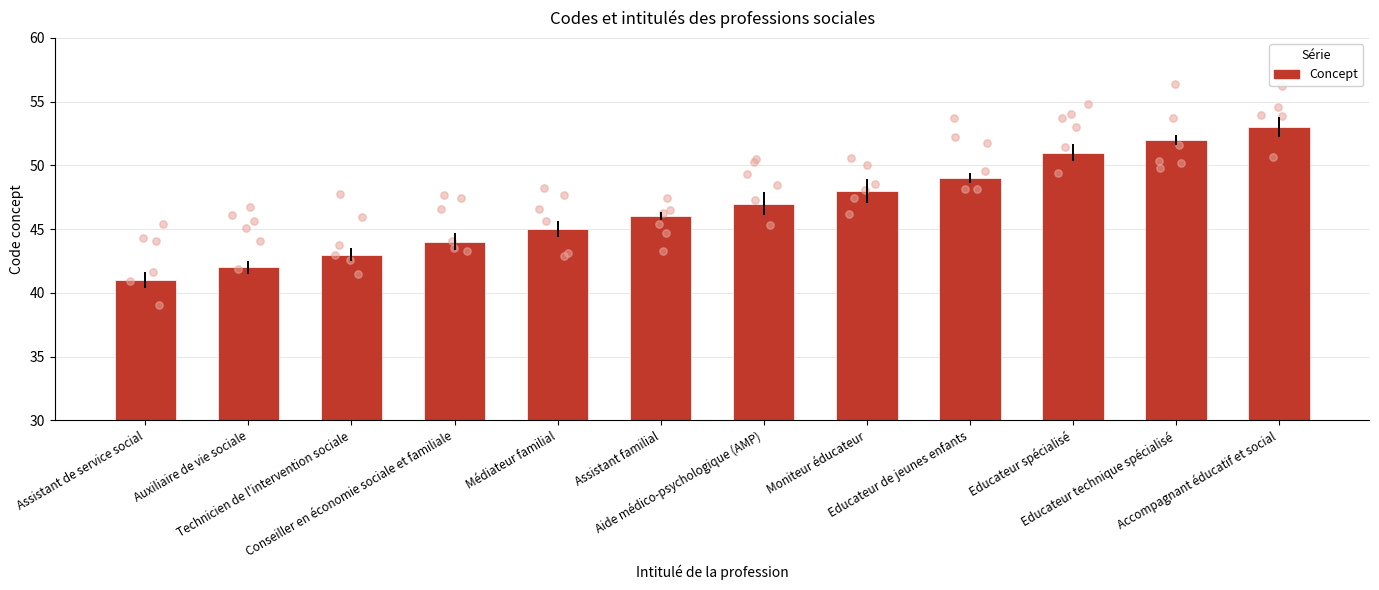

Which has a higher value, Conseiller en économie sociale et familiale or Educateur de jeunes enfants?

Educateur de jeunes enfants